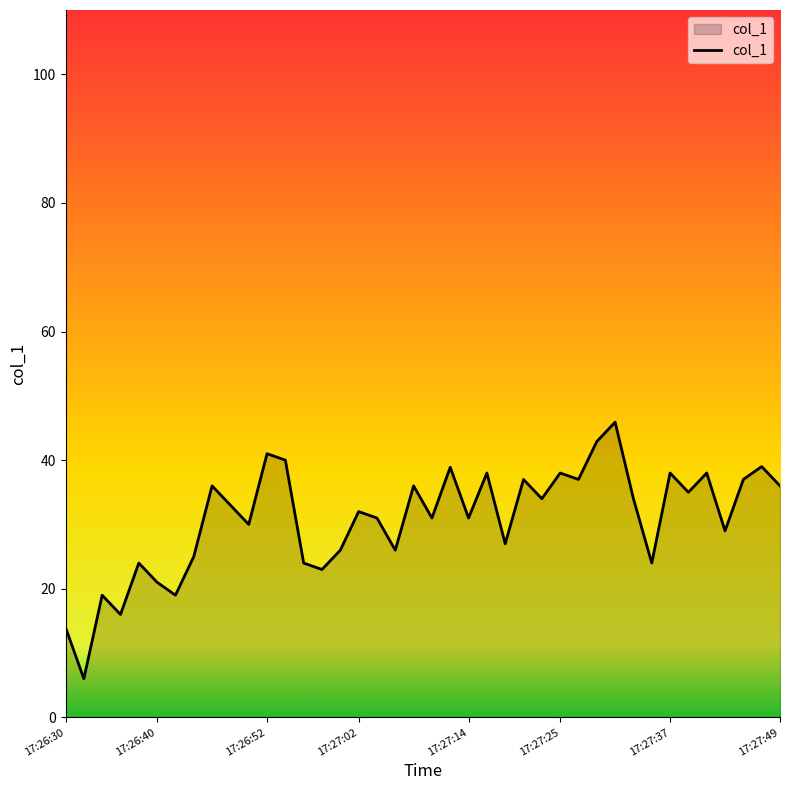

What is the maximum value shown in the chart?

45.9